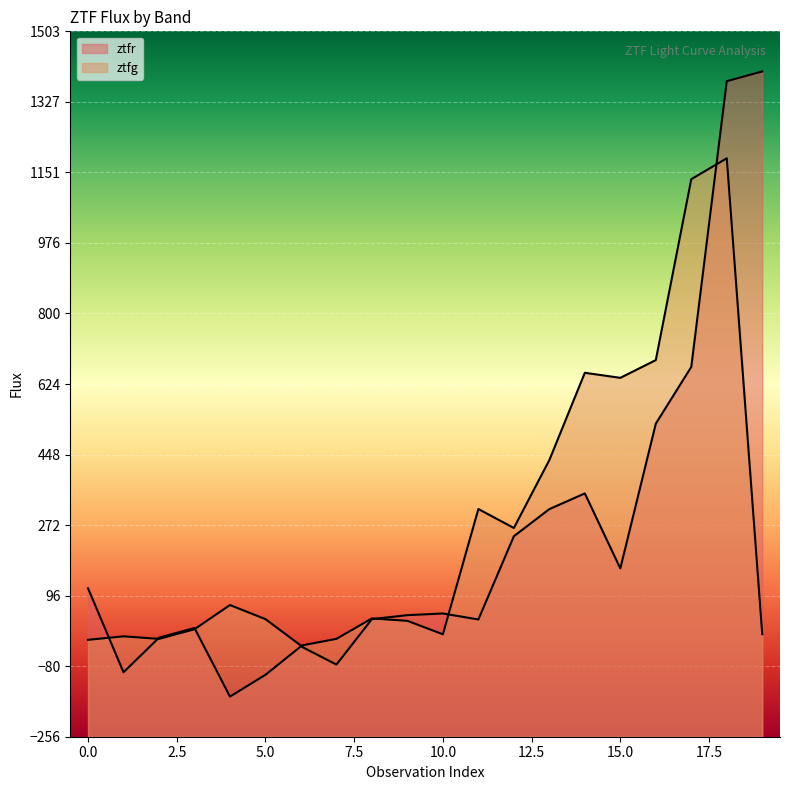

What is the difference between the highest and lowest values at 15.0?

475.2